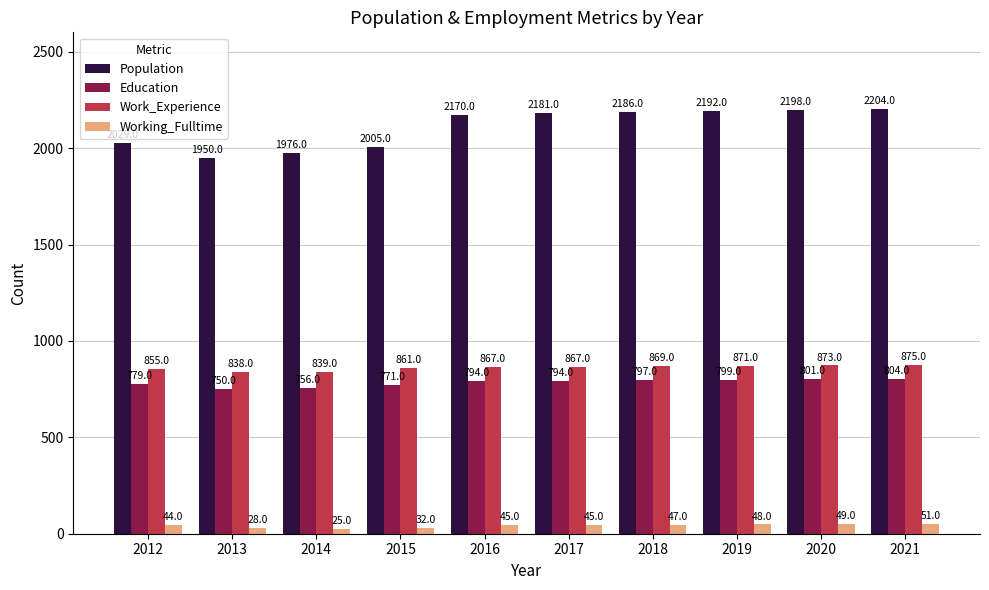

Reading left to right, extract all data points from this chart.

Population: 2029	1950	1976	2005	2170	2181	2186	2192	2198	2204
Education: 779	750	756	771	794	794	797	799	801	804
Work_Experience: 855	838	839	861	867	867	869	871	873	875
Working_Fulltime: 44	28	25	32	45	45	47	48	49	51